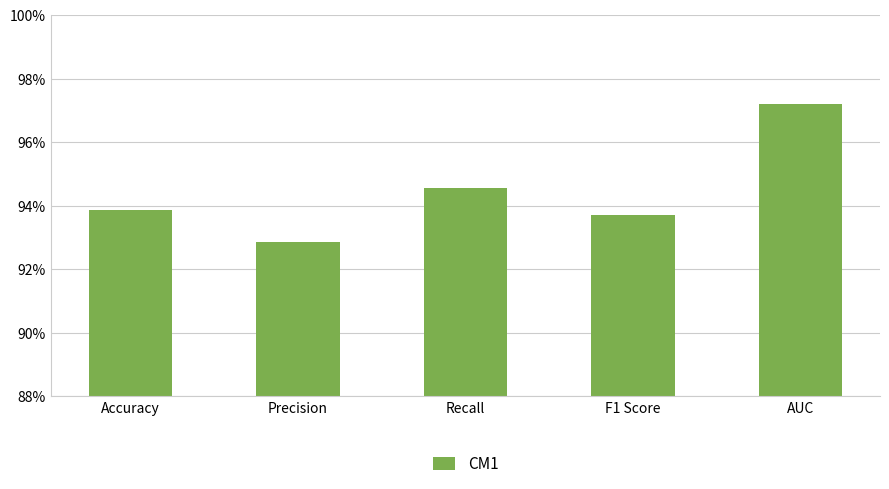

Is it true that the value at F1 Score is 0.9?

True